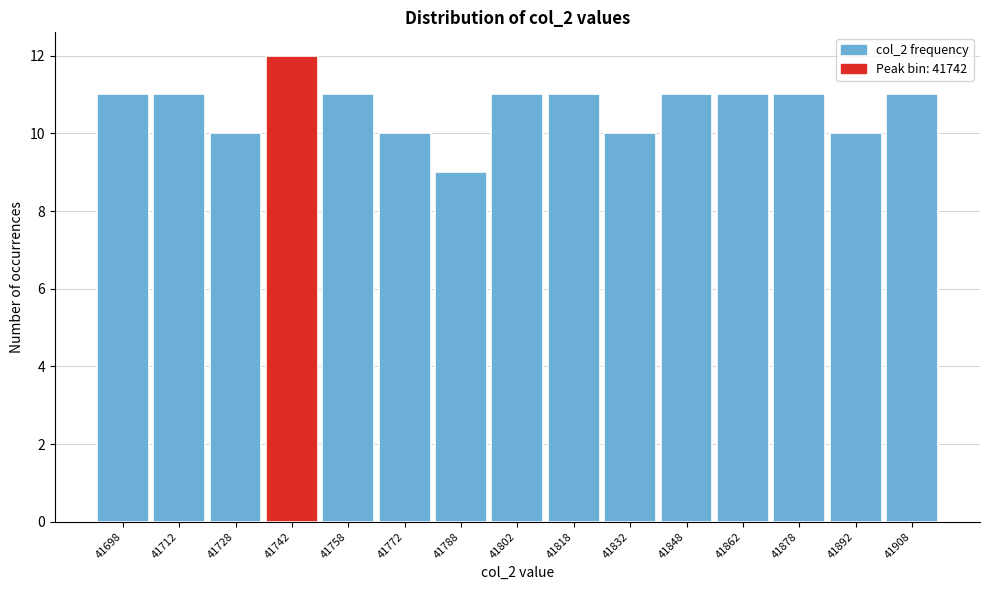

Which range on the x-axis has the tallest bar?

41735 to 41750